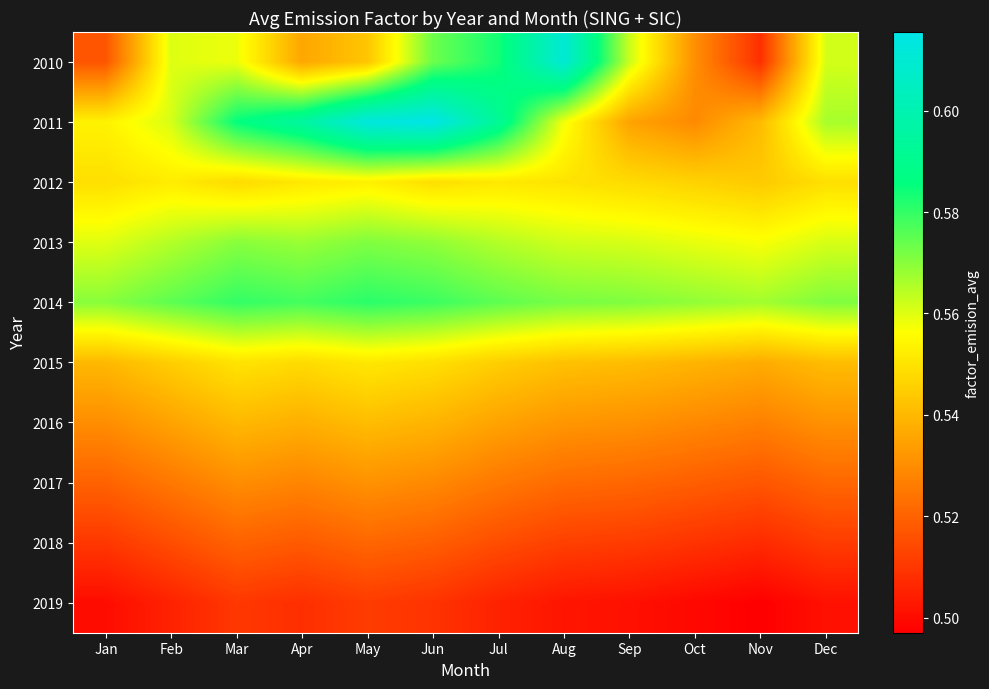

At which category is the sum across all series the highest?

Jun